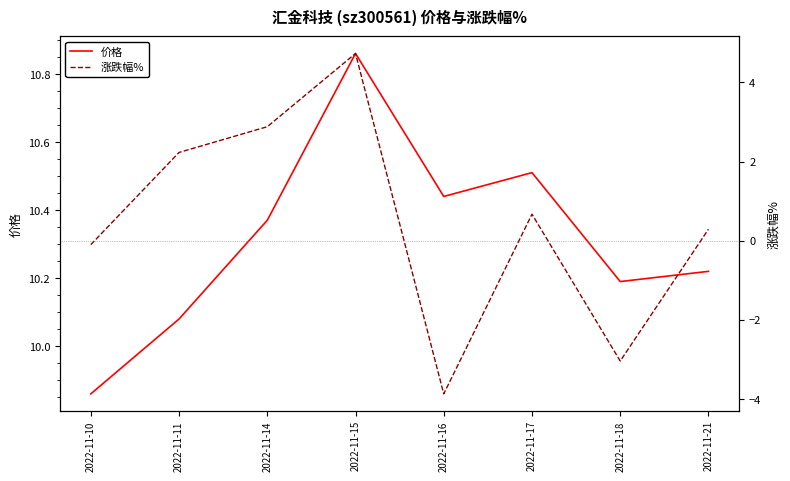

True or false: 涨跌幅% and 价格 intersect in this chart.

False